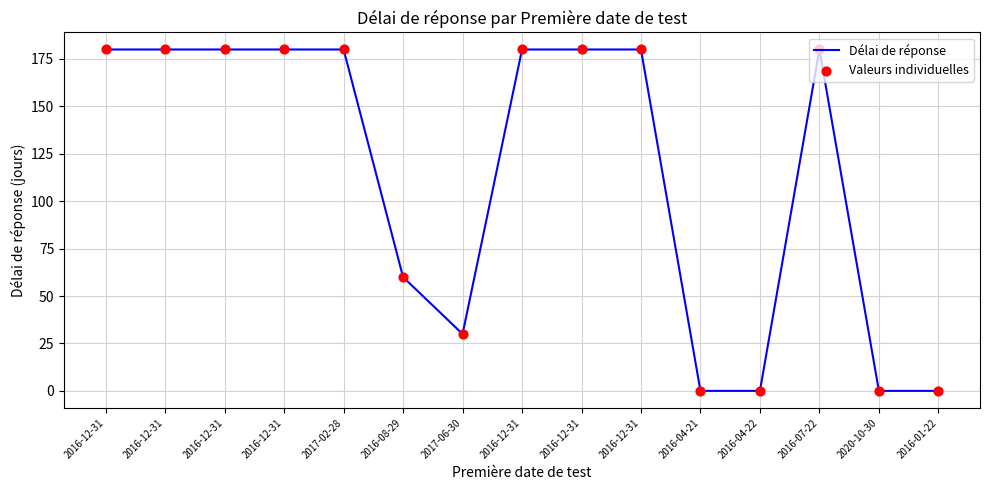

How many lines are shown in the chart?

1